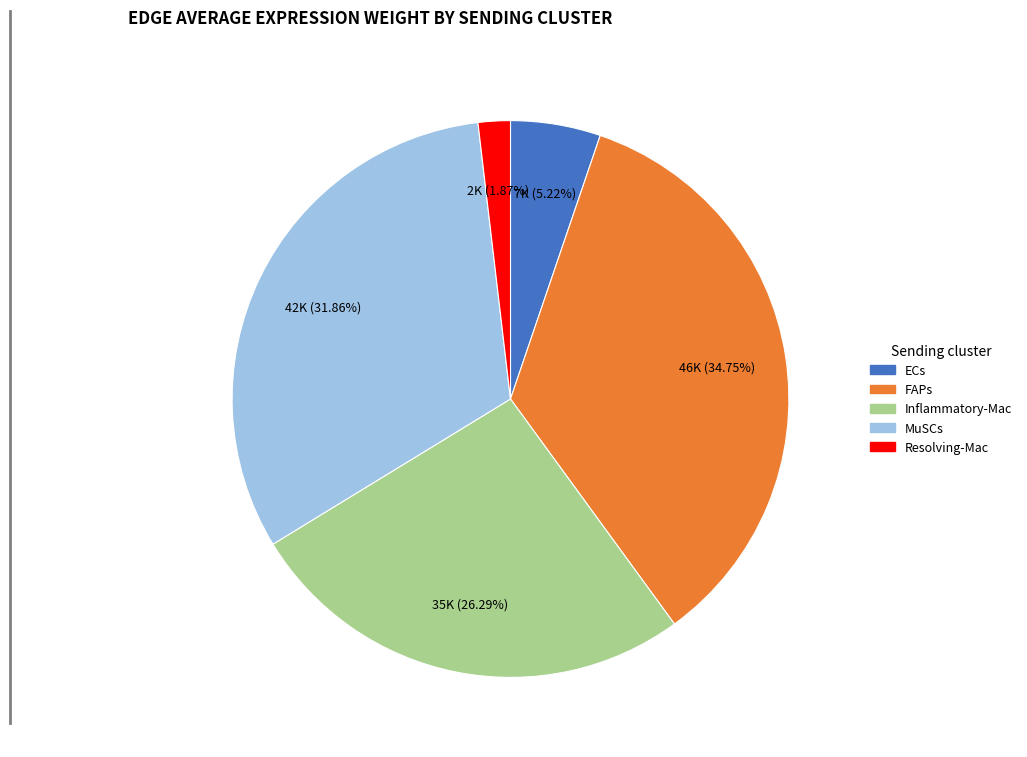

What is the smallest slice in the pie chart?

Resolving-Mac